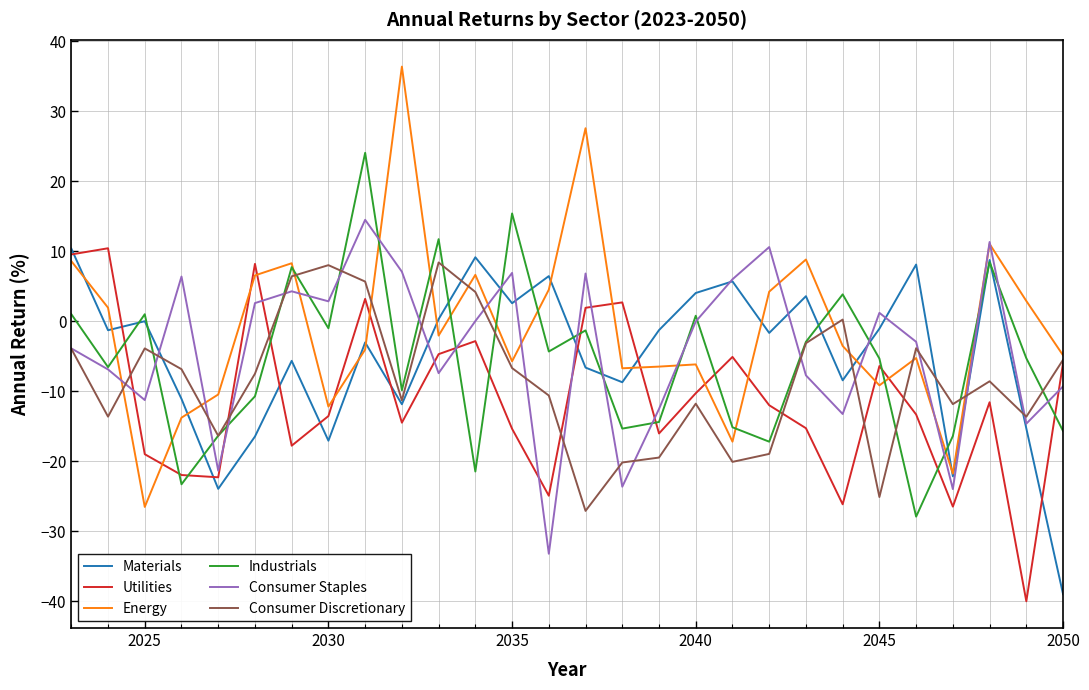

True or false: Utilities and Materials cross at least once.

True